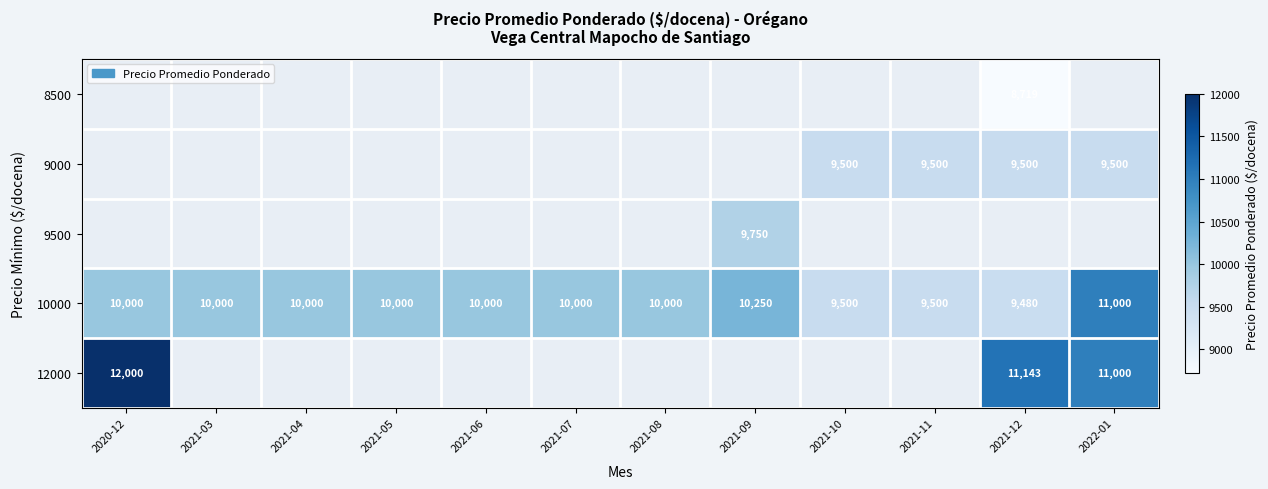

True or false: 12000 has a value of 5389.3 at 2021-12.

False